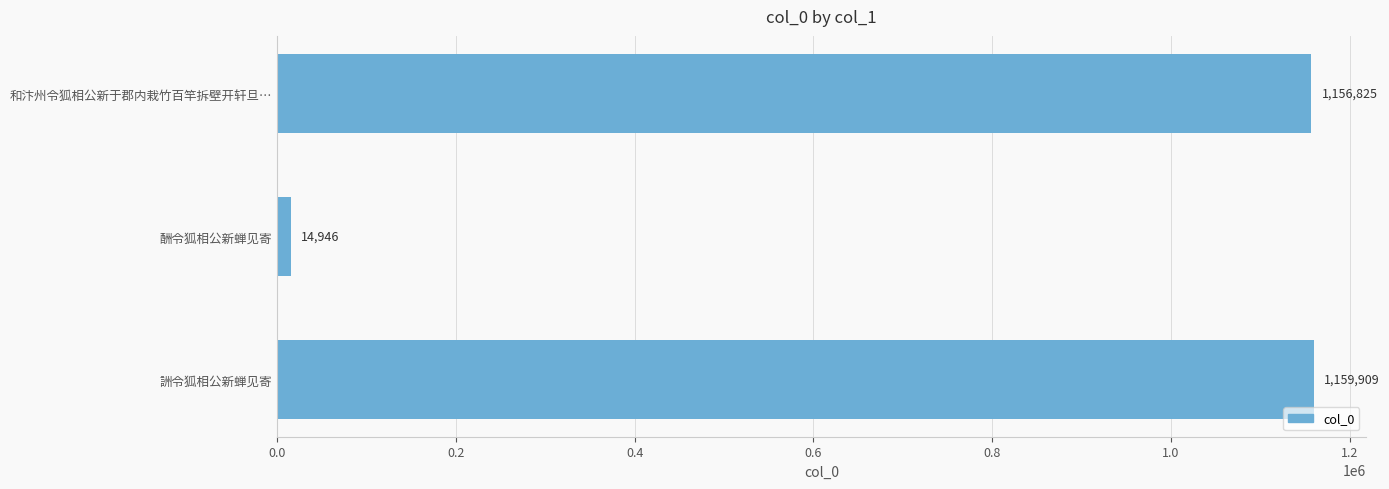

What is the average value?

777227